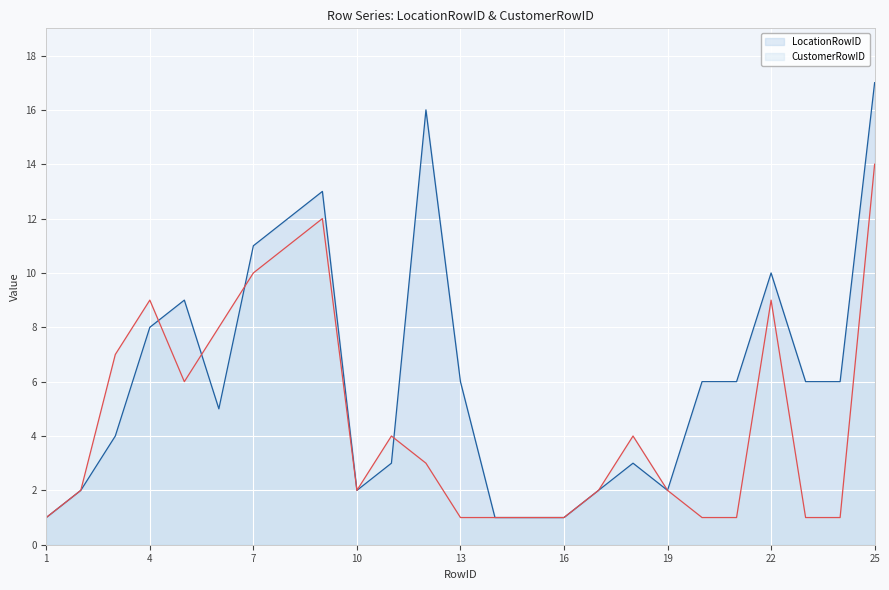

In LocationRowID, how many points are lower than both neighbors (excluding endpoints)?

3